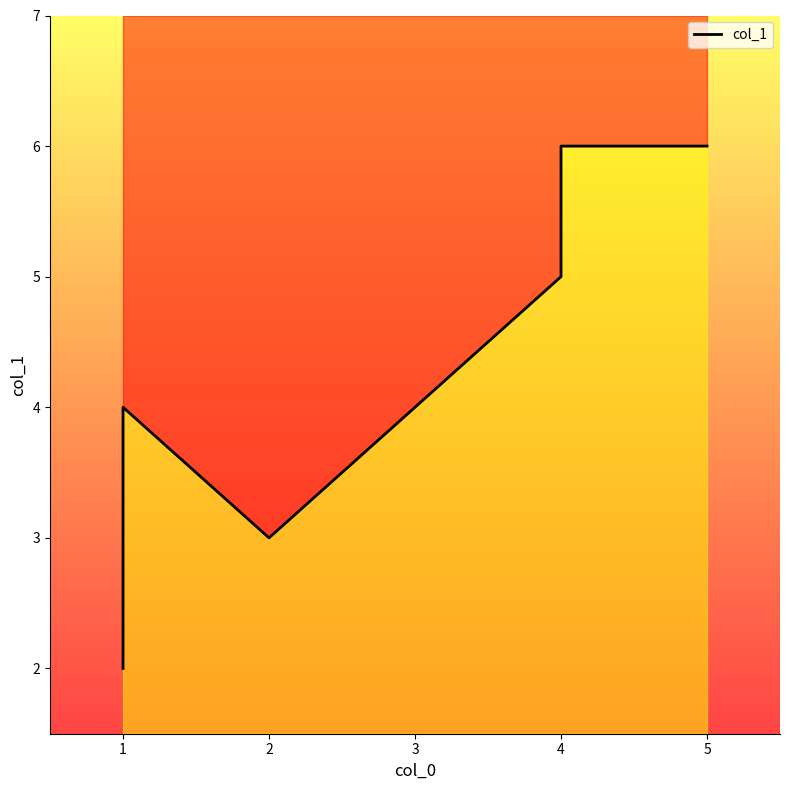

Where is the first local minimum?

2